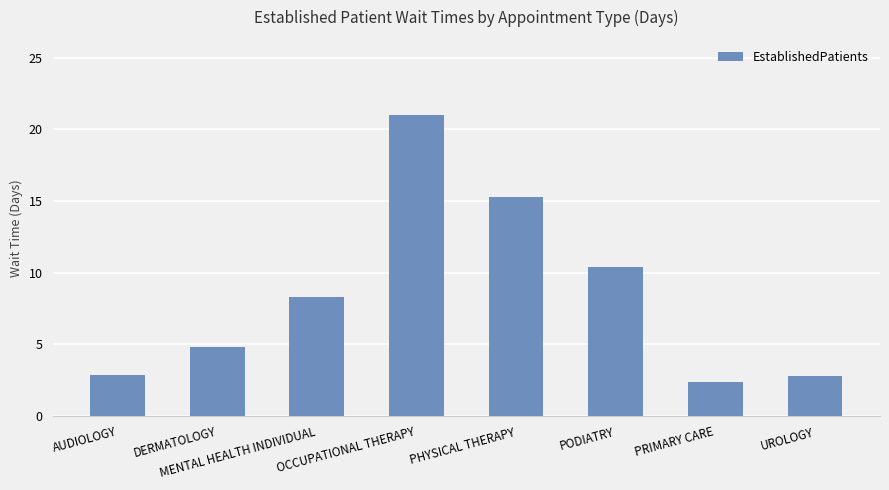

The value at AUDIOLOGY is 2.9. True or false?

True